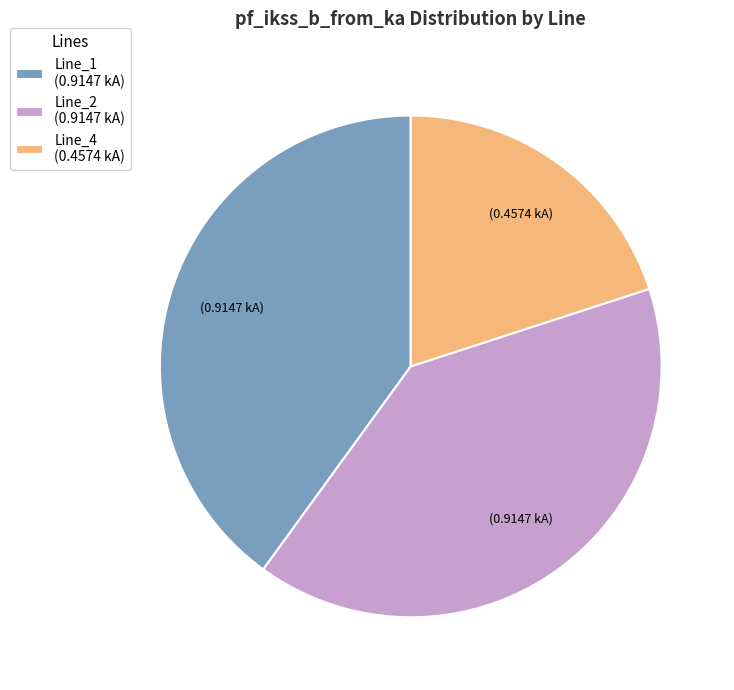

Between Line_4 (0.4574 kA) and Line_1 (0.9147 kA), which is larger?

Line_1 (0.9147 kA)